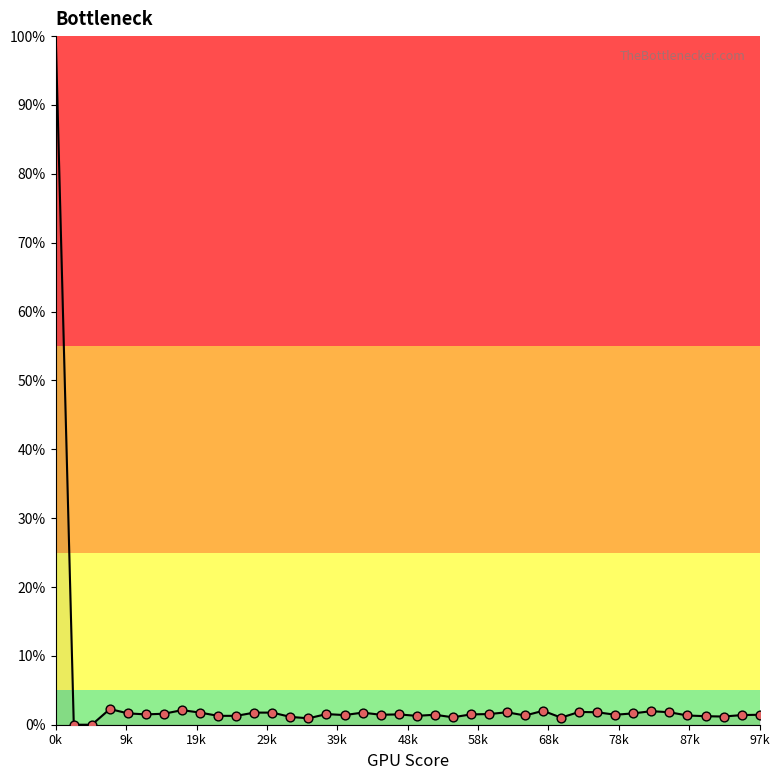

What is the difference between the maximum and minimum values?

100.0